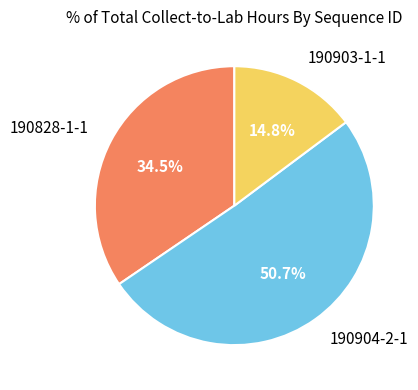

Rank the categories by value from highest to lowest.

190904-2-1, 190828-1-1, 190903-1-1